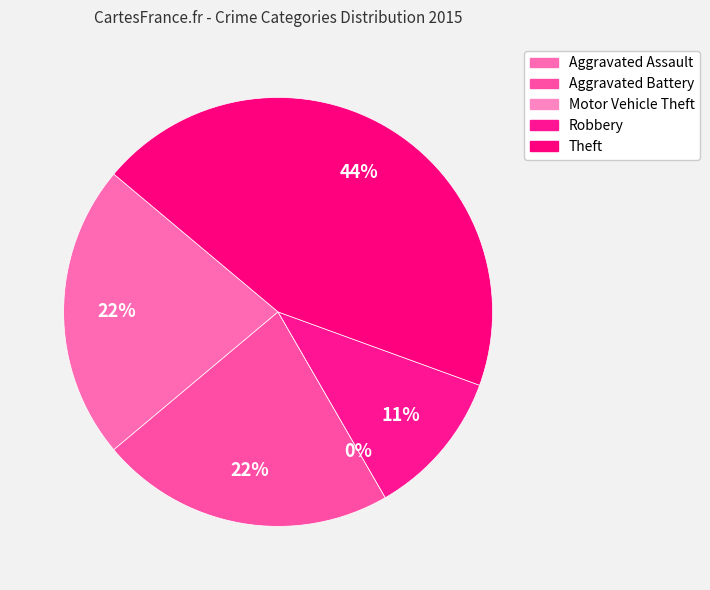

What is the change in value from Aggravated Battery to Robbery?

-1